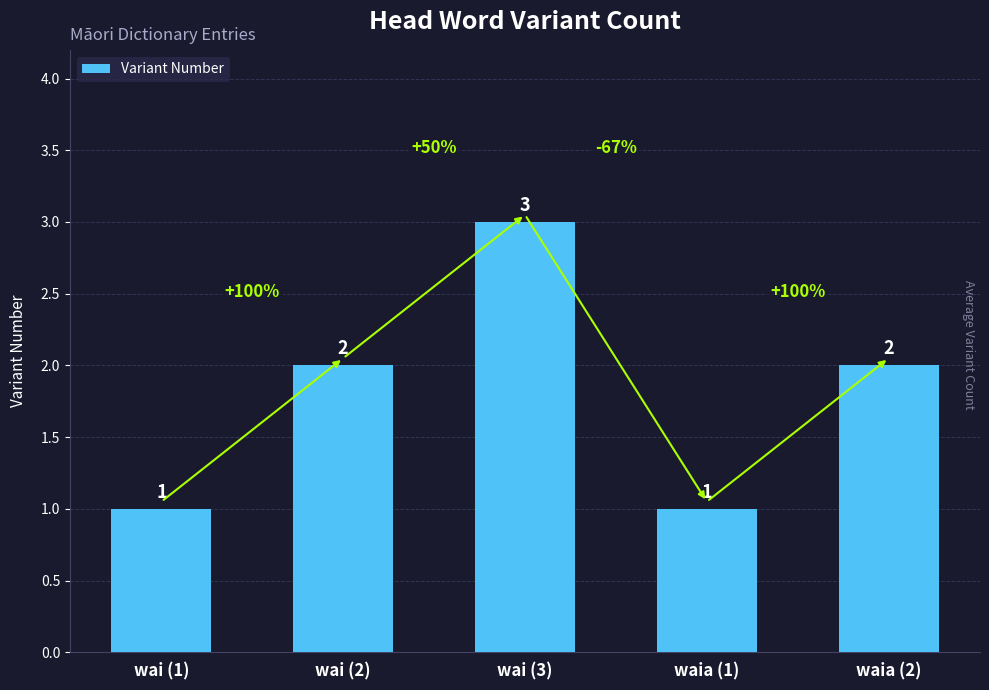

What is the sum of the values at waia (2) and waia (1)?

3